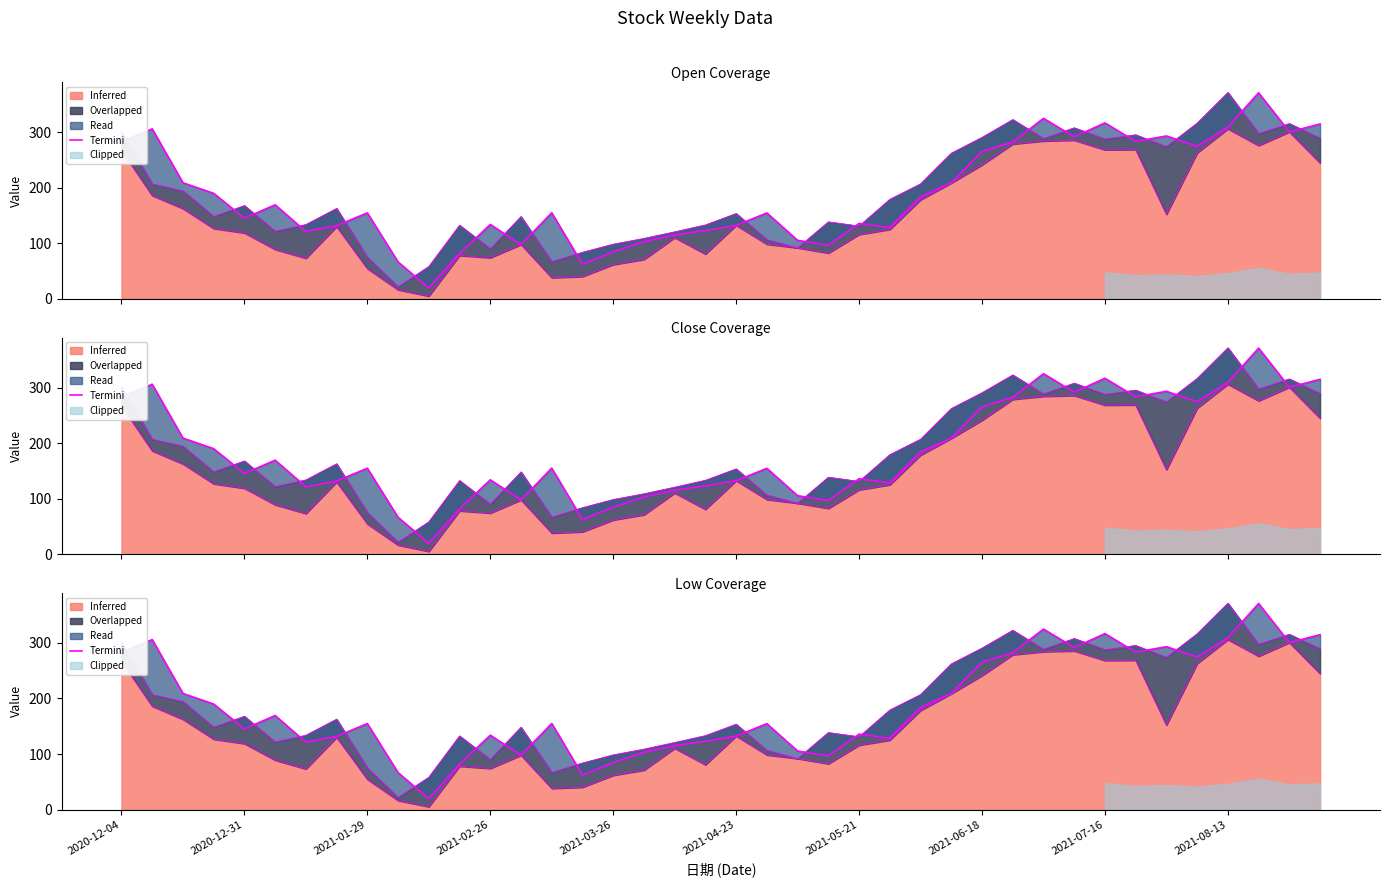

The chart shows a value of 212.9 at 21. True or false?

False